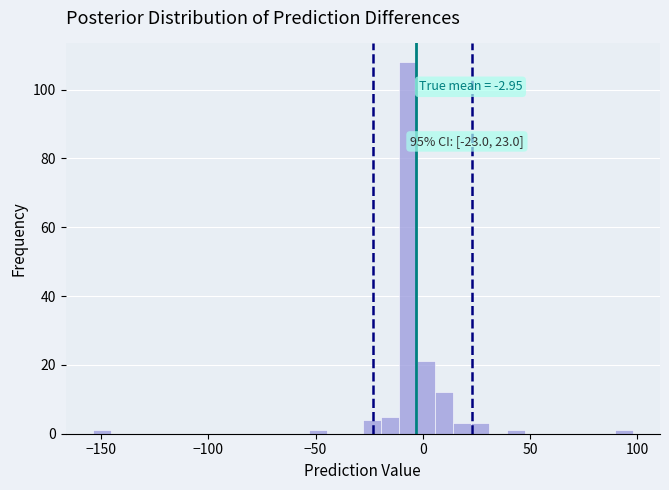

Around what value on the x-axis is the tallest bar? Give the approximate position of its centre, as read against the axis.

-5